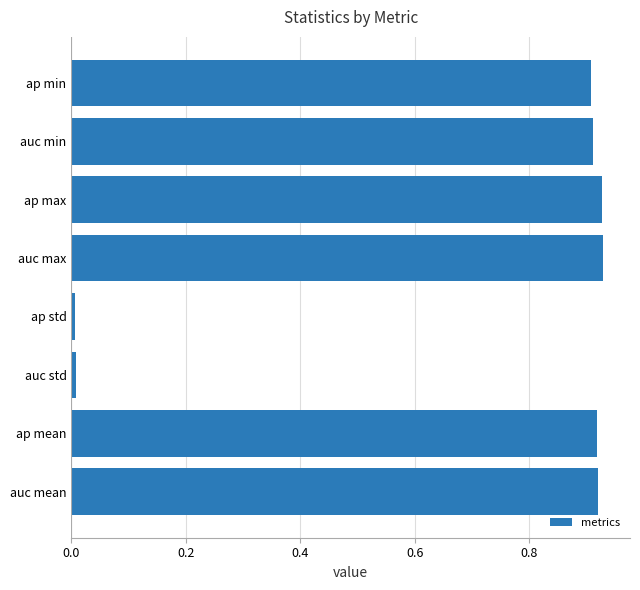

Between ap std and ap min, which is larger?

ap min